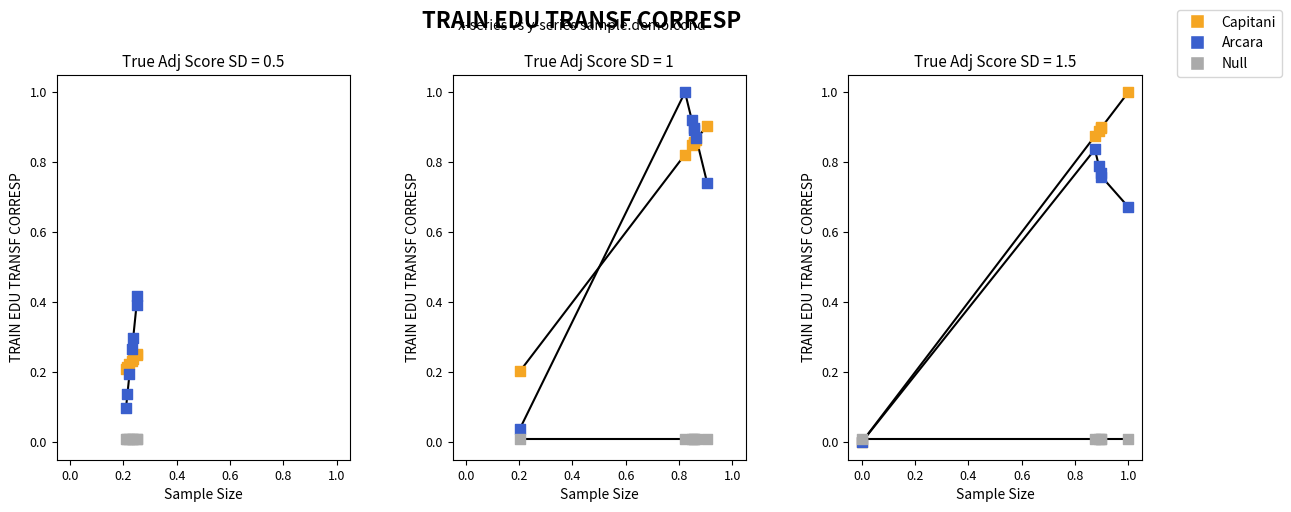

What are all the series names shown in the legend?

Capitani, Arcara, Null